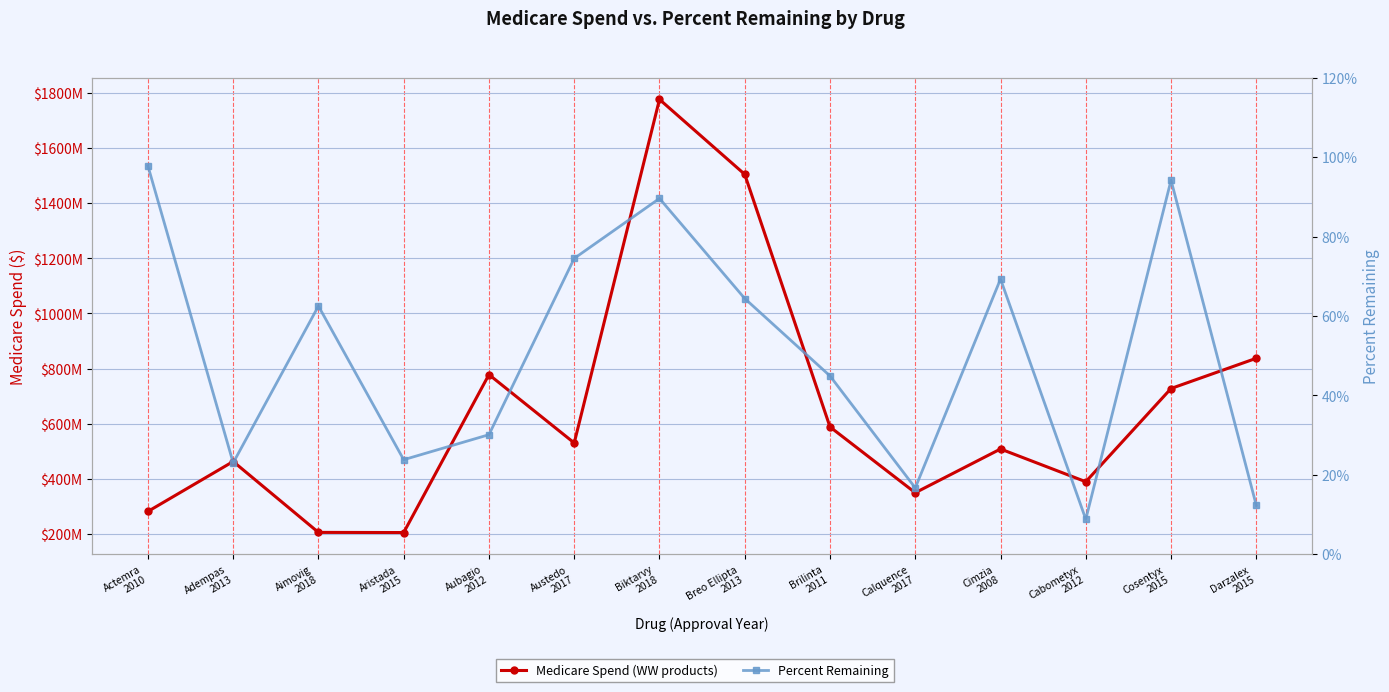

Reading left to right, what are all the values shown in this chart?

Medicare Spend (WW products): Actemra
2010=282144470.5	Adempas
2013=463152406.4	Aimovig
2018=206176301.2	Aristada
2015=205626898.9	Aubagio
2012=778201329.3	Austedo
2017=530460829.8	Biktarvy
2018=1775846507.3	Breo Ellipta
2013=1504155910.0	Brilinta
2011=588513924.1	Calquence
2017=349971872.6	Cimzia
2008=508504399.6	Cabometyx
2012=389831480.6	Cosentyx
2015=727824925.2	Darzalex
2015=837400701.6
Percent Remaining: Actemra
2010=1.0	Adempas
2013=0.2	Aimovig
2018=0.6	Aristada
2015=0.2	Aubagio
2012=0.3	Austedo
2017=0.7	Biktarvy
2018=0.9	Breo Ellipta
2013=0.6	Brilinta
2011=0.4	Calquence
2017=0.2	Cimzia
2008=0.7	Cabometyx
2012=0.1	Cosentyx
2015=0.9	Darzalex
2015=0.1